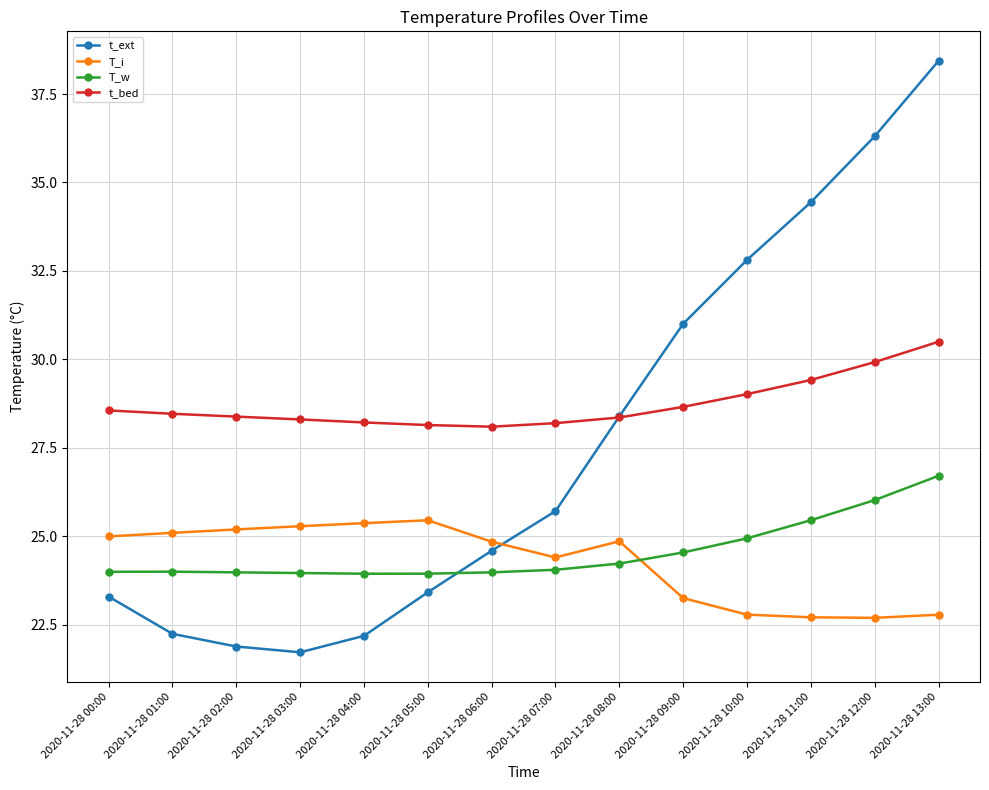

At which category is the sum across all series the highest?

2020-11-28 13:00